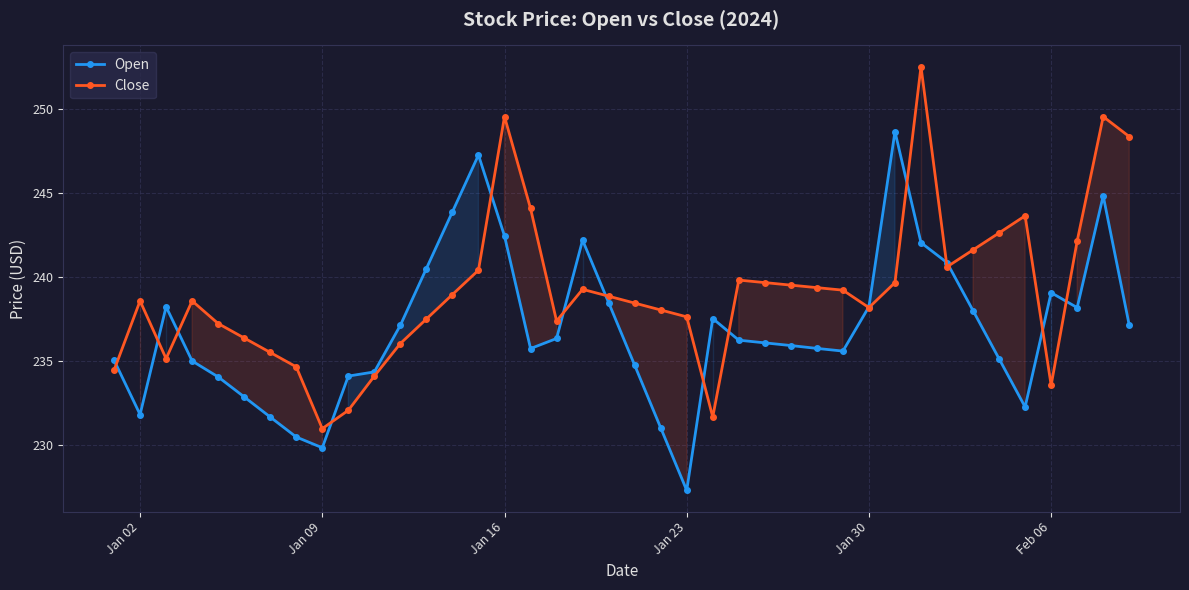

List the series in order of their overall mean, highest first.

Close, Open